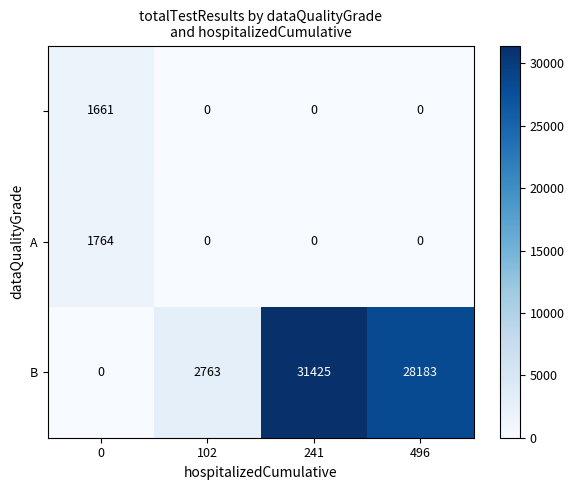

What is the maximum value shown in the chart?

31425